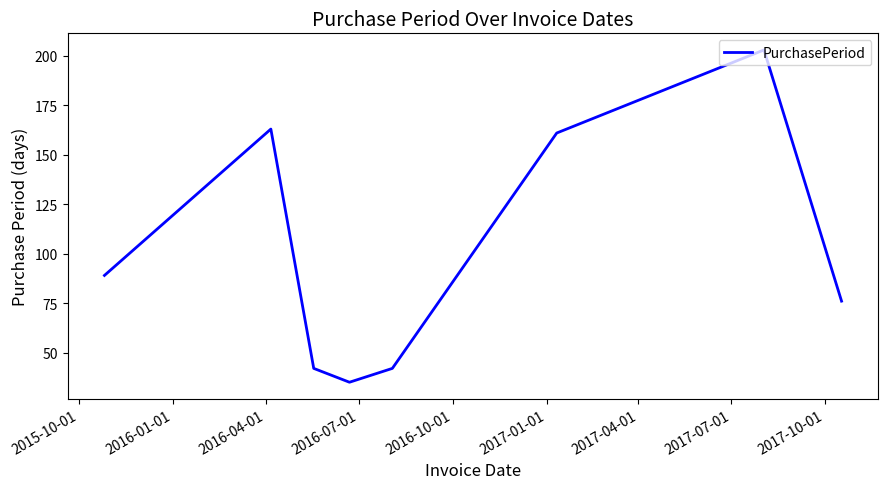

How many interior local peaks (higher than both neighbors) does the data have?

2